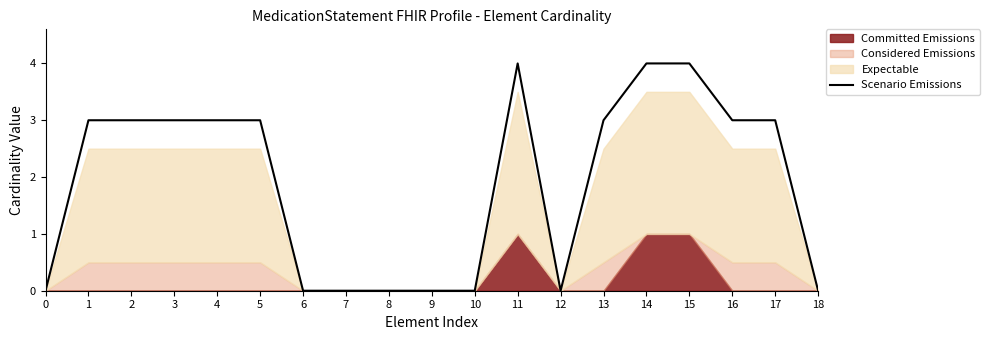

List the labels in order of value, smallest first.

0, 6, 7, 8, 9, 10, 12, 18, 1, 2, 3, 4, 5, 13, 16, 17, 11, 14, 15